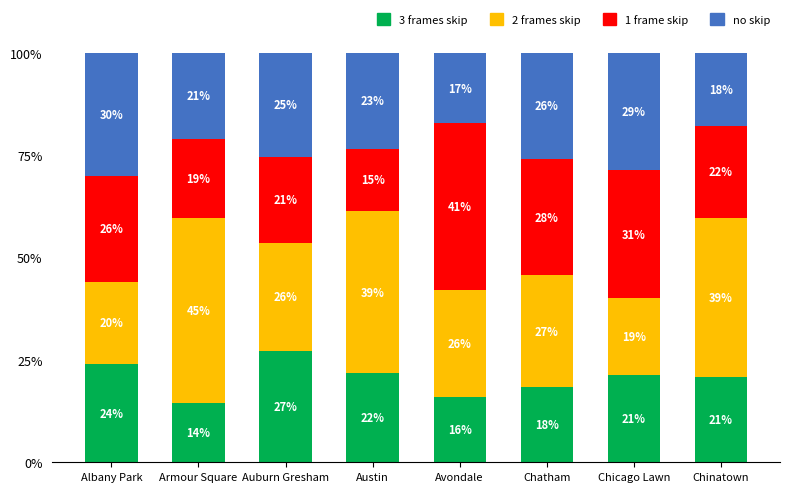

True or false: 3 frames skip has a value of 26.6 at Chatham.

False